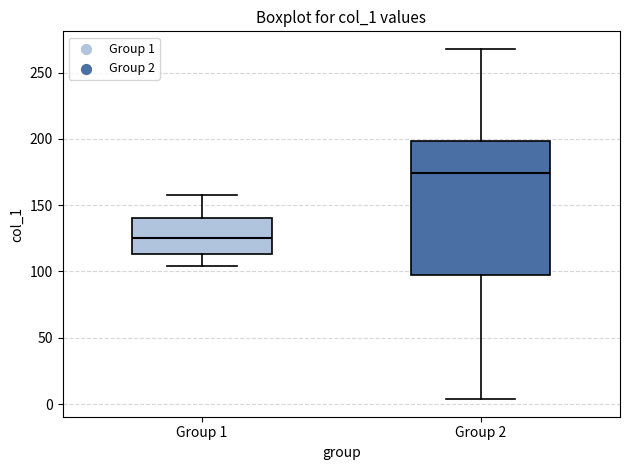

Which box's median line is the highest?

Group 2